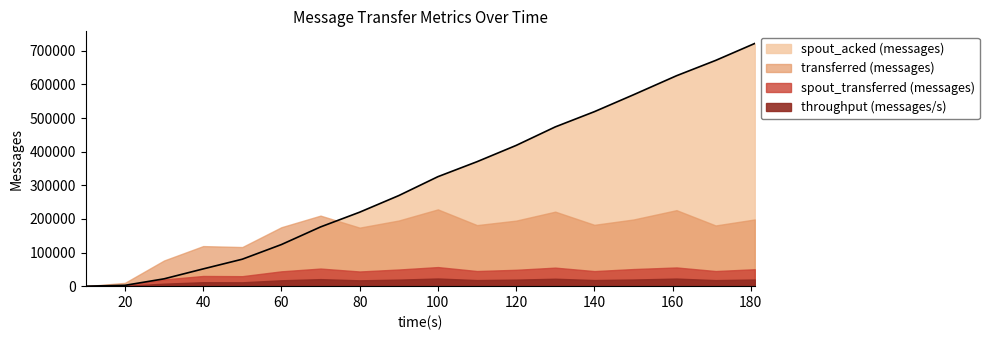

True or false: spout_transferred (messages) and transferred (messages) cross at least once.

False